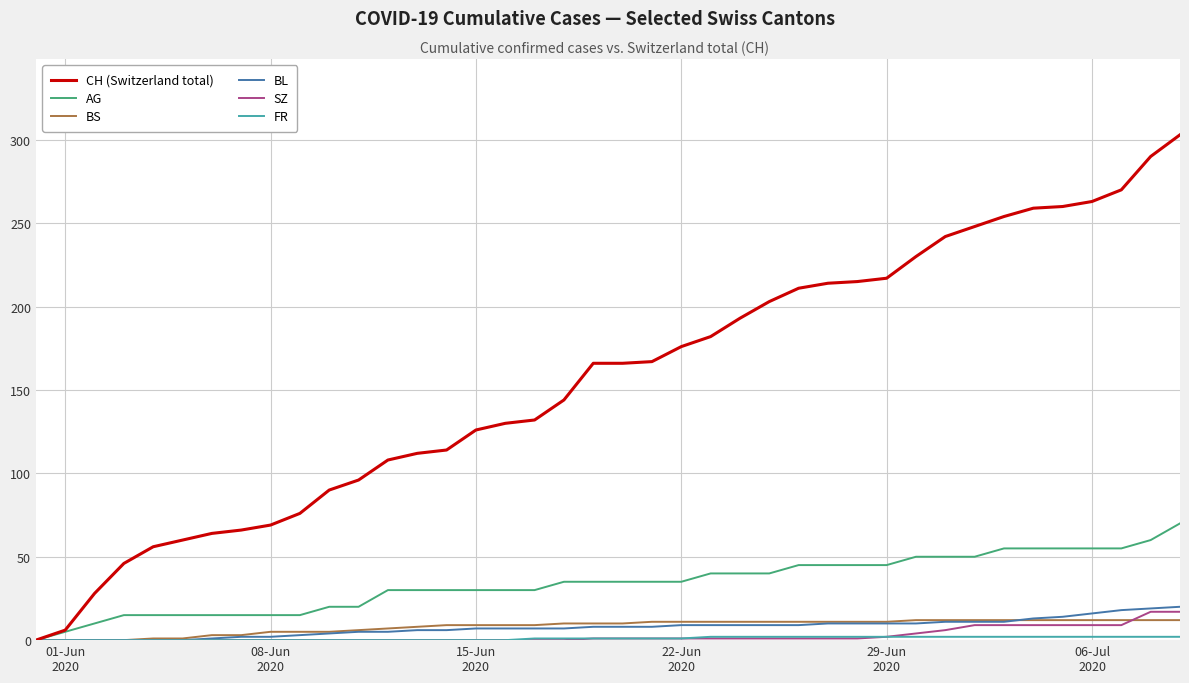

Which series has the largest total across all categories?

CH (Switzerland total)